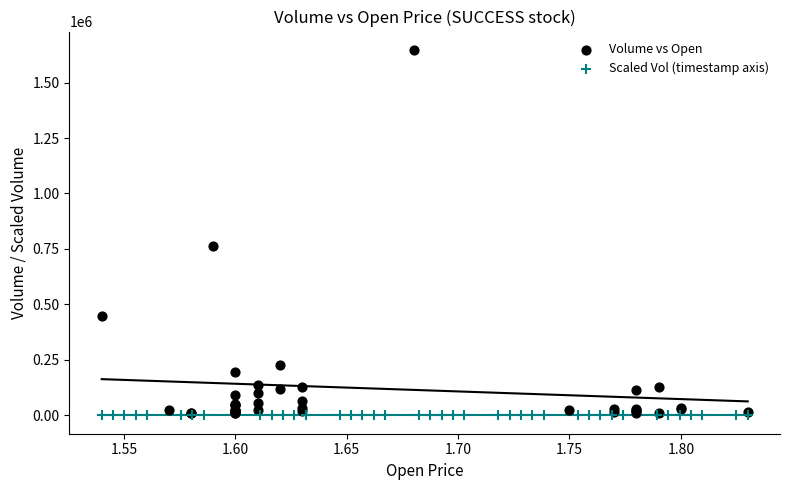

What are all the series names shown in the legend?

Volume vs Open, Scaled Vol (timestamp axis)